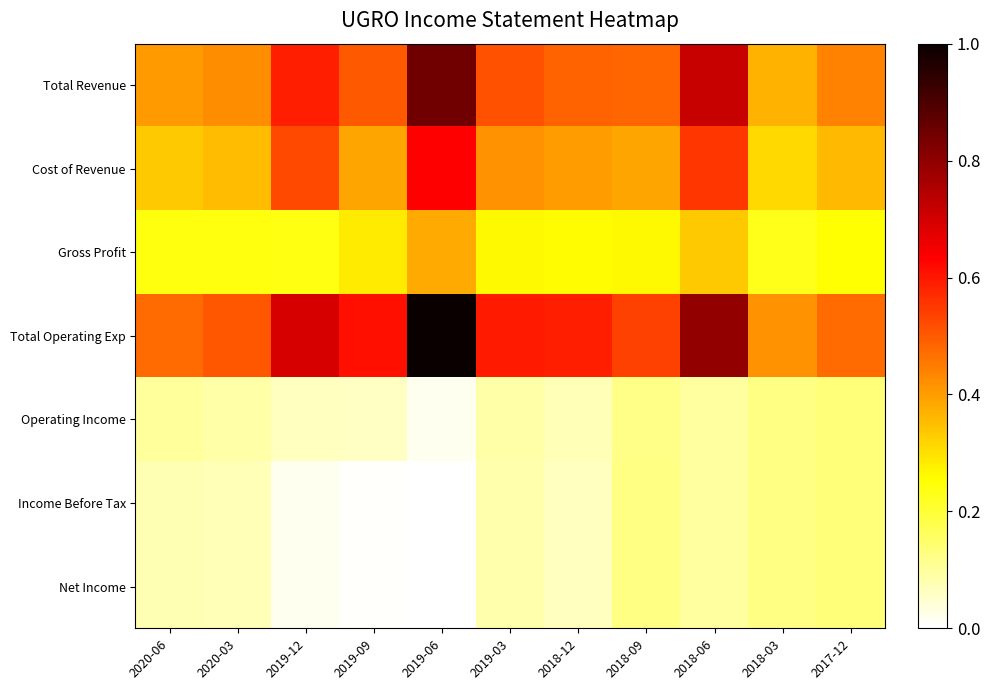

How many categories are shown in the chart?

11